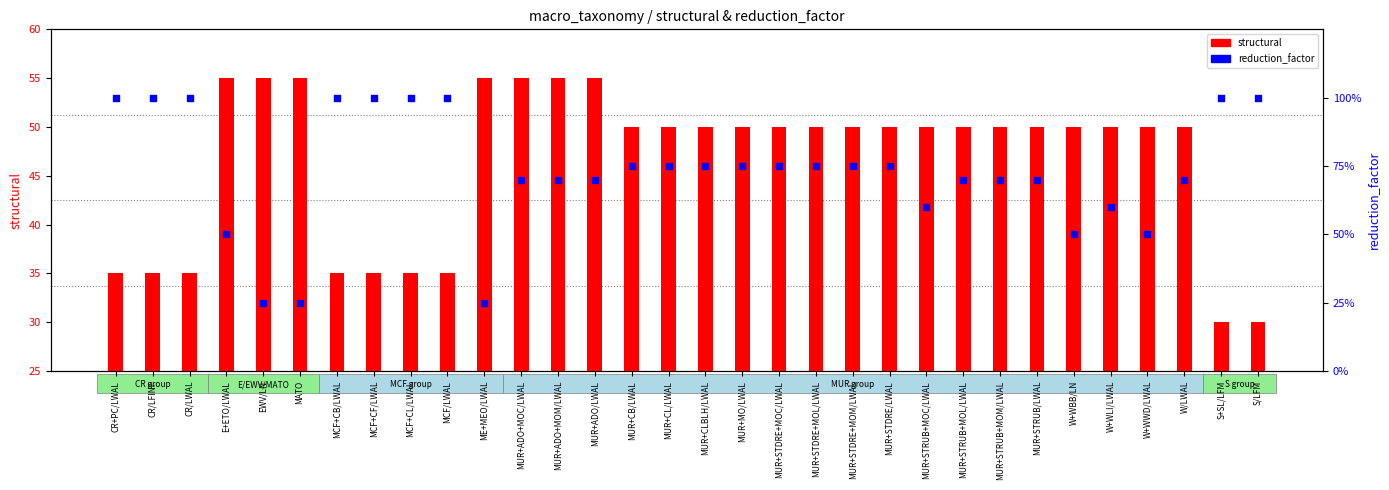

Which series contains the lowest Y value?

reduction_factor